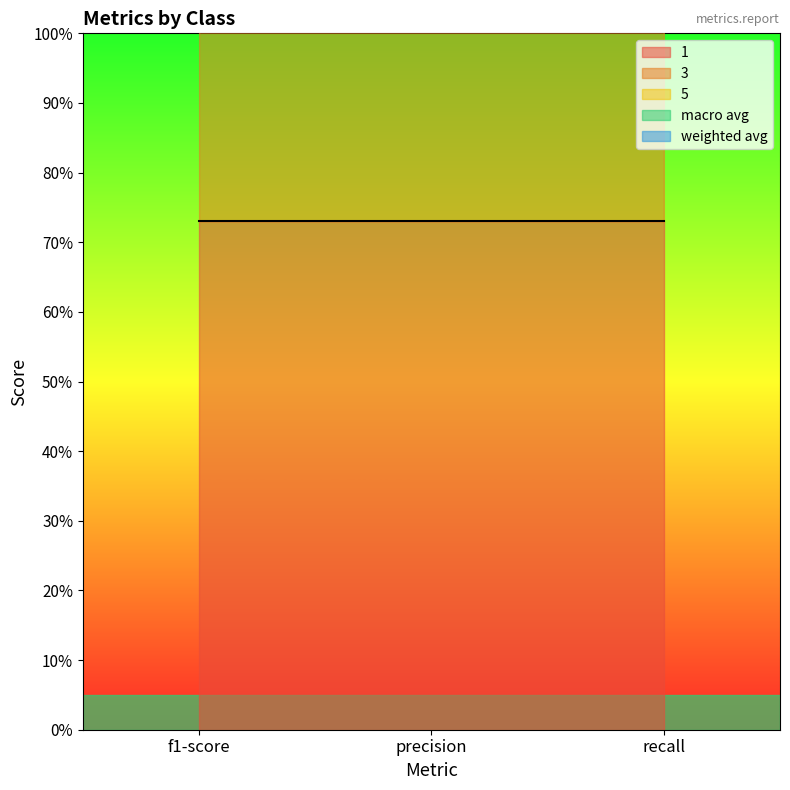

What is the sum of all 3 values?

3.9